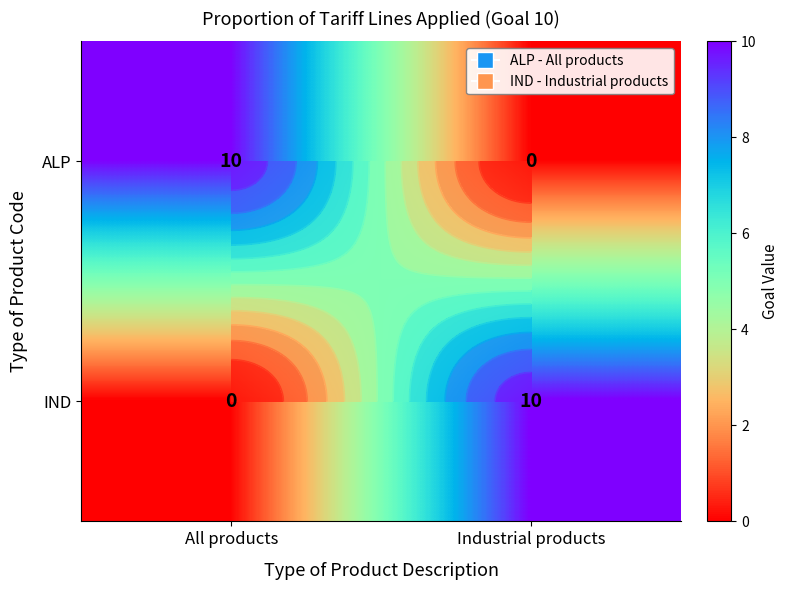

List the labels in order of IND value, smallest first.

All products, Industrial products